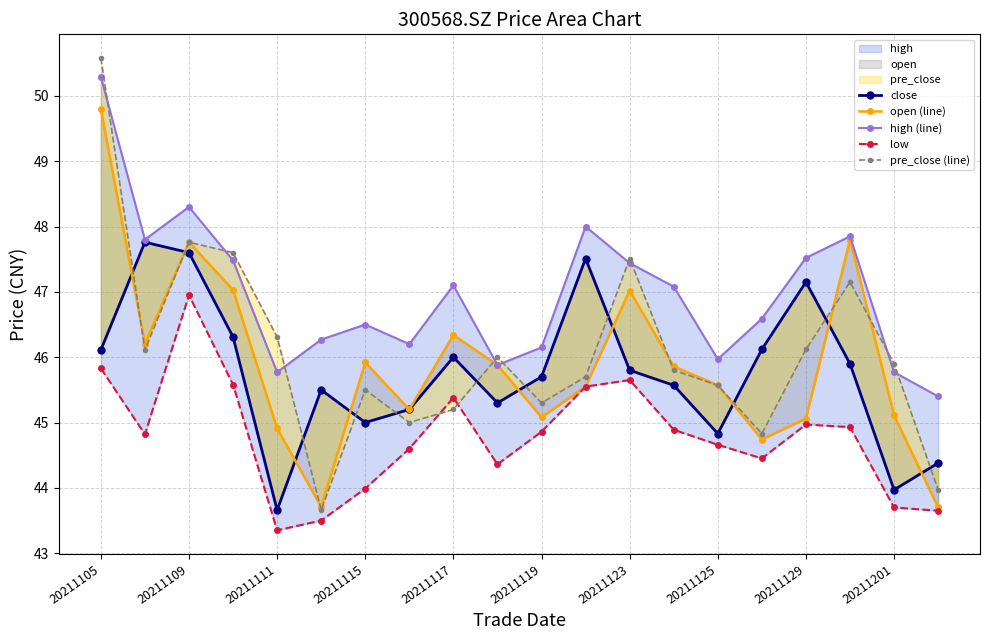

List the series in order of their peak value, lowest first.

low, close, open (line), high (line), pre_close (line)